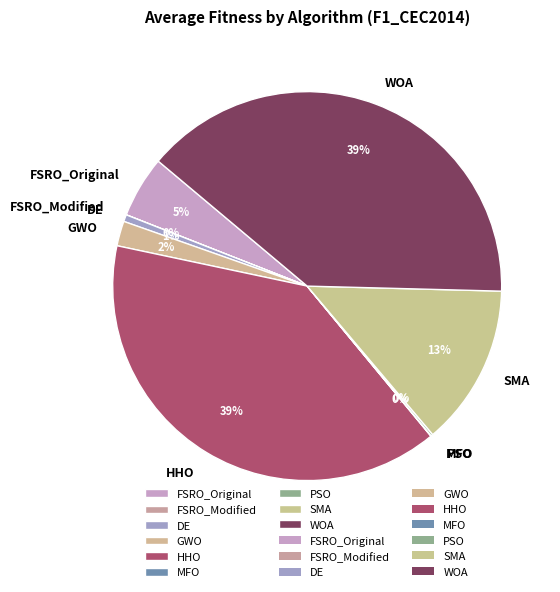

To the nearest percent, what is the difference between the largest and smallest slice percentages?

39%